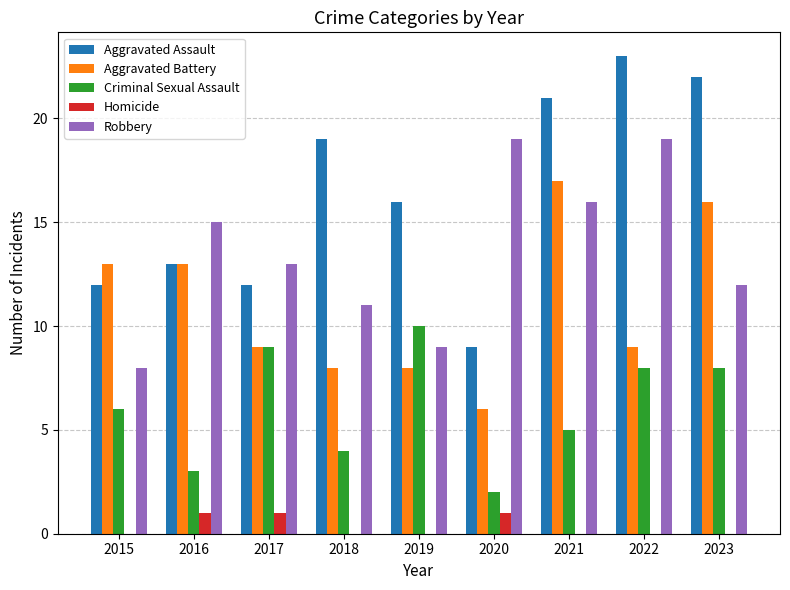

What are all the series names shown in the legend?

Aggravated Assault, Aggravated Battery, Criminal Sexual Assault, Homicide, Robbery